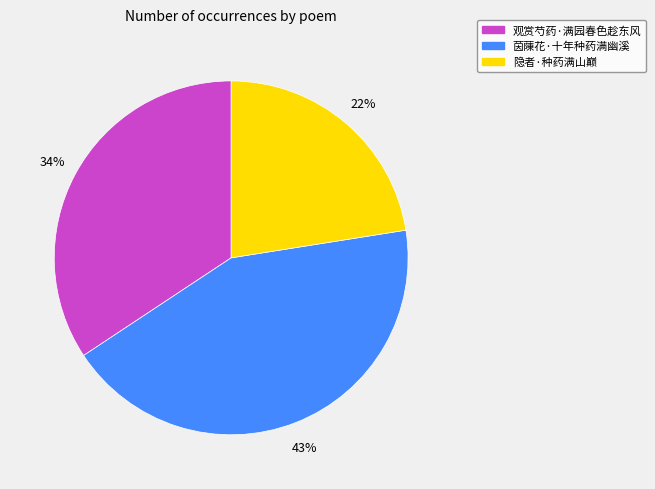

True or false: 茵蔯花·十年种药满幽溪 accounts for 43% of the total.

True